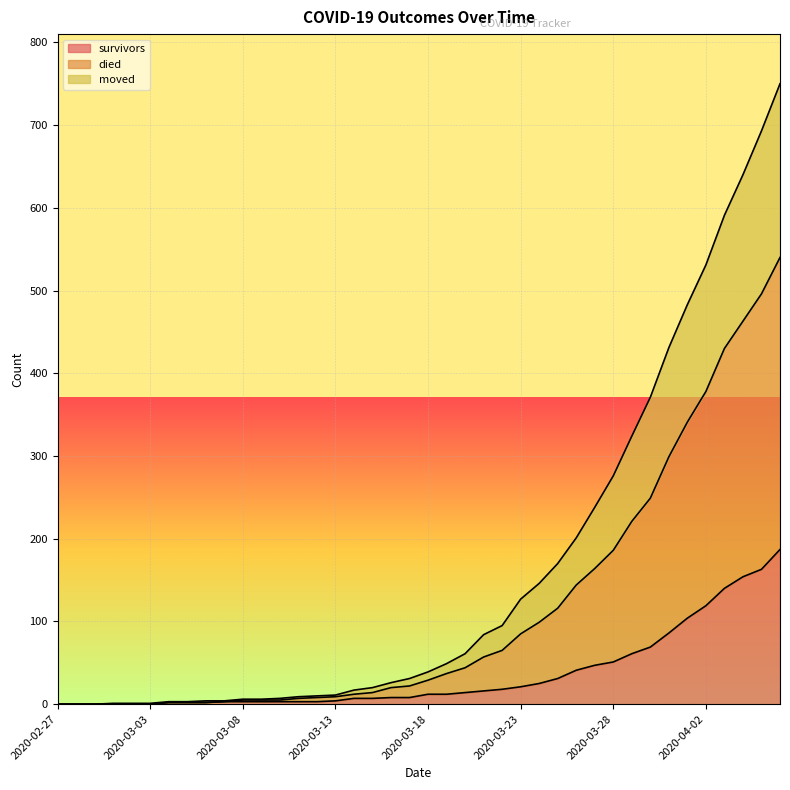

What is the value of the died point at the 6th from the left?

1